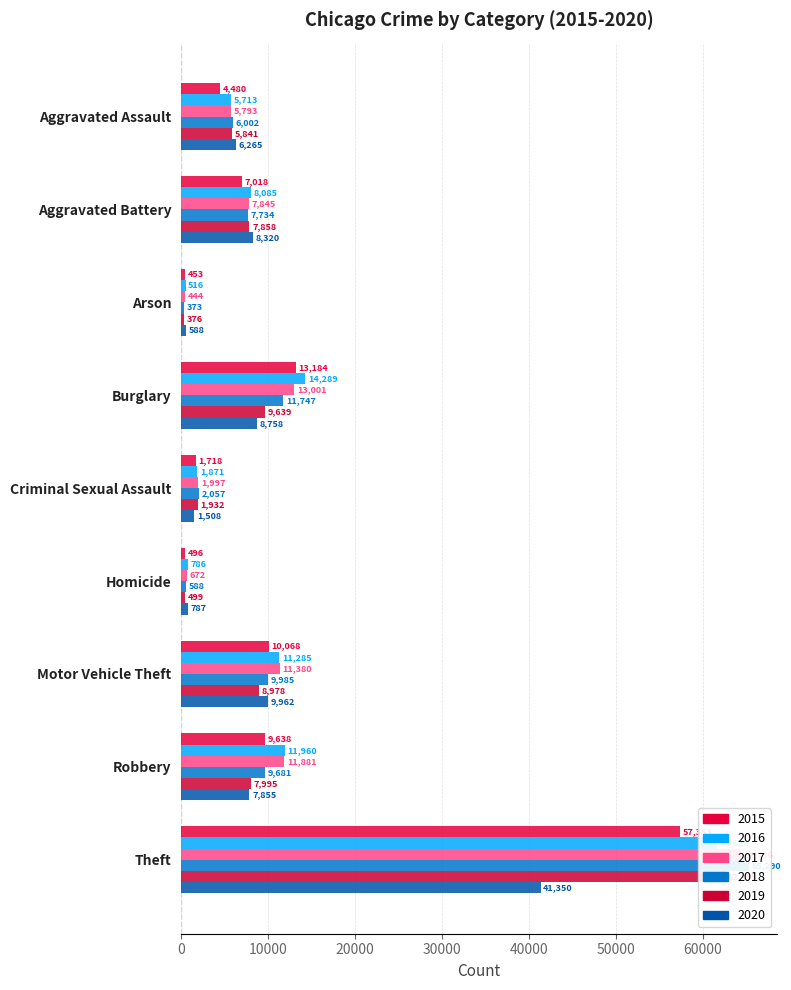

Reading left to right, extract all data points from this chart.

2015: Aggravated Assault=4480	Aggravated Battery=7018	Arson=453	Burglary=13184	Criminal Sexual Assault=1718	Homicide=496	Motor Vehicle Theft=10068	Robbery=9638	Theft=57353
2016: Aggravated Assault=5713	Aggravated Battery=8085	Arson=516	Burglary=14289	Criminal Sexual Assault=1871	Homicide=786	Motor Vehicle Theft=11285	Robbery=11960	Theft=61626
2017: Aggravated Assault=5793	Aggravated Battery=7845	Arson=444	Burglary=13001	Criminal Sexual Assault=1997	Homicide=672	Motor Vehicle Theft=11380	Robbery=11881	Theft=64386
2018: Aggravated Assault=6002	Aggravated Battery=7734	Arson=373	Burglary=11747	Criminal Sexual Assault=2057	Homicide=588	Motor Vehicle Theft=9985	Robbery=9681	Theft=65290
2019: Aggravated Assault=5841	Aggravated Battery=7858	Arson=376	Burglary=9639	Criminal Sexual Assault=1932	Homicide=499	Motor Vehicle Theft=8978	Robbery=7995	Theft=62499
2020: Aggravated Assault=6265	Aggravated Battery=8320	Arson=588	Burglary=8758	Criminal Sexual Assault=1508	Homicide=787	Motor Vehicle Theft=9962	Robbery=7855	Theft=41350